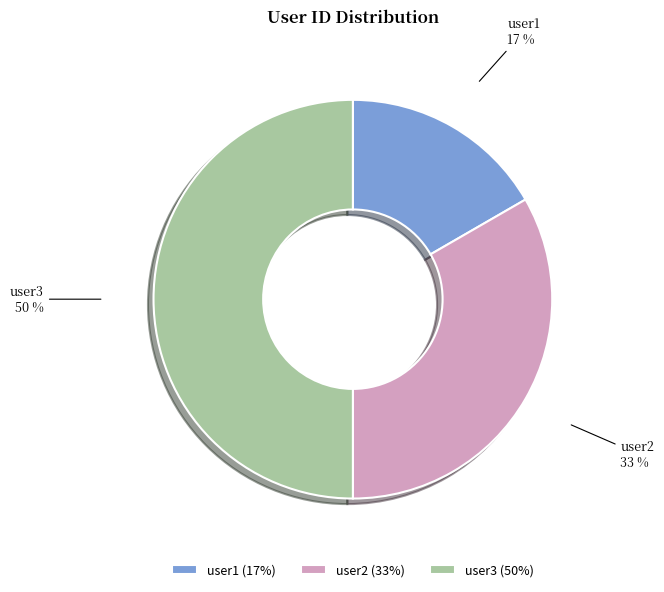

Does user2 account for over 50% of the chart?

No